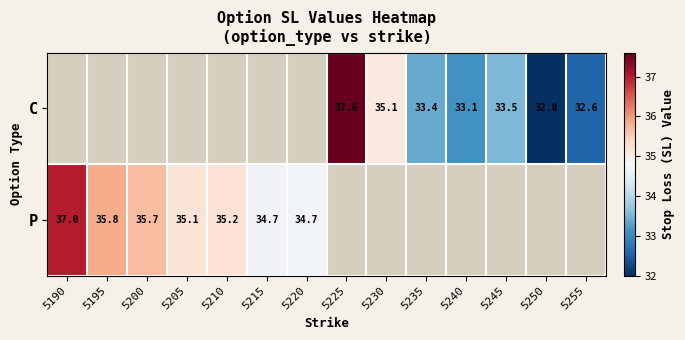

What is the smallest value displayed?

32.0